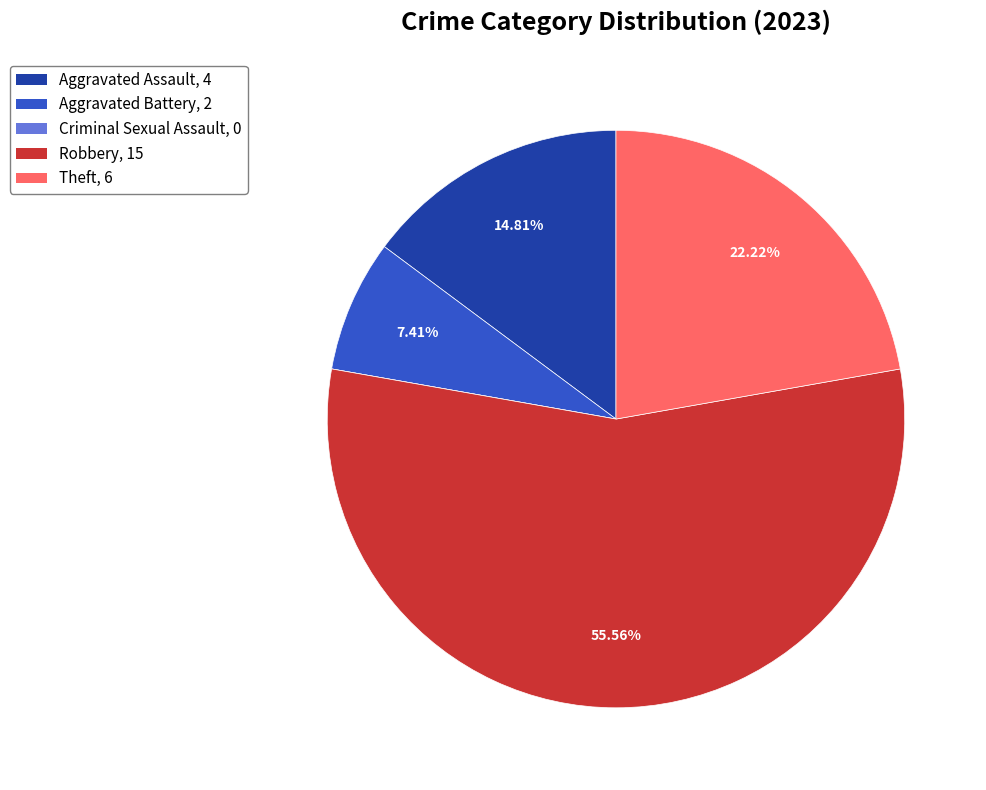

Between Aggravated Battery and Aggravated Assault, which is larger?

Aggravated Assault